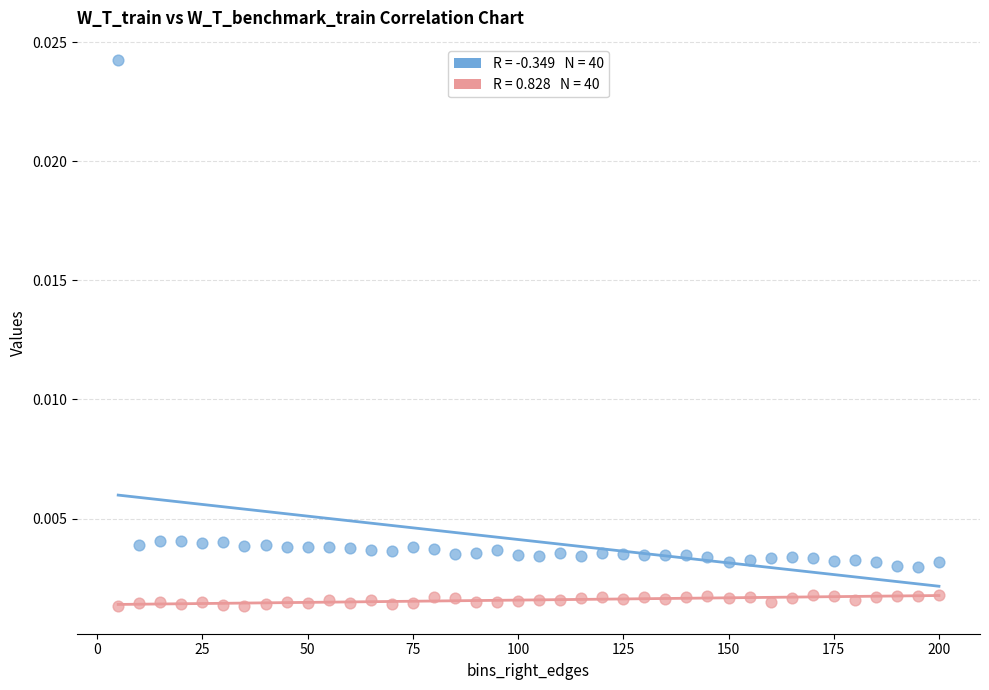

Across all data points, what is the range of X values (max minus min)?

195.0